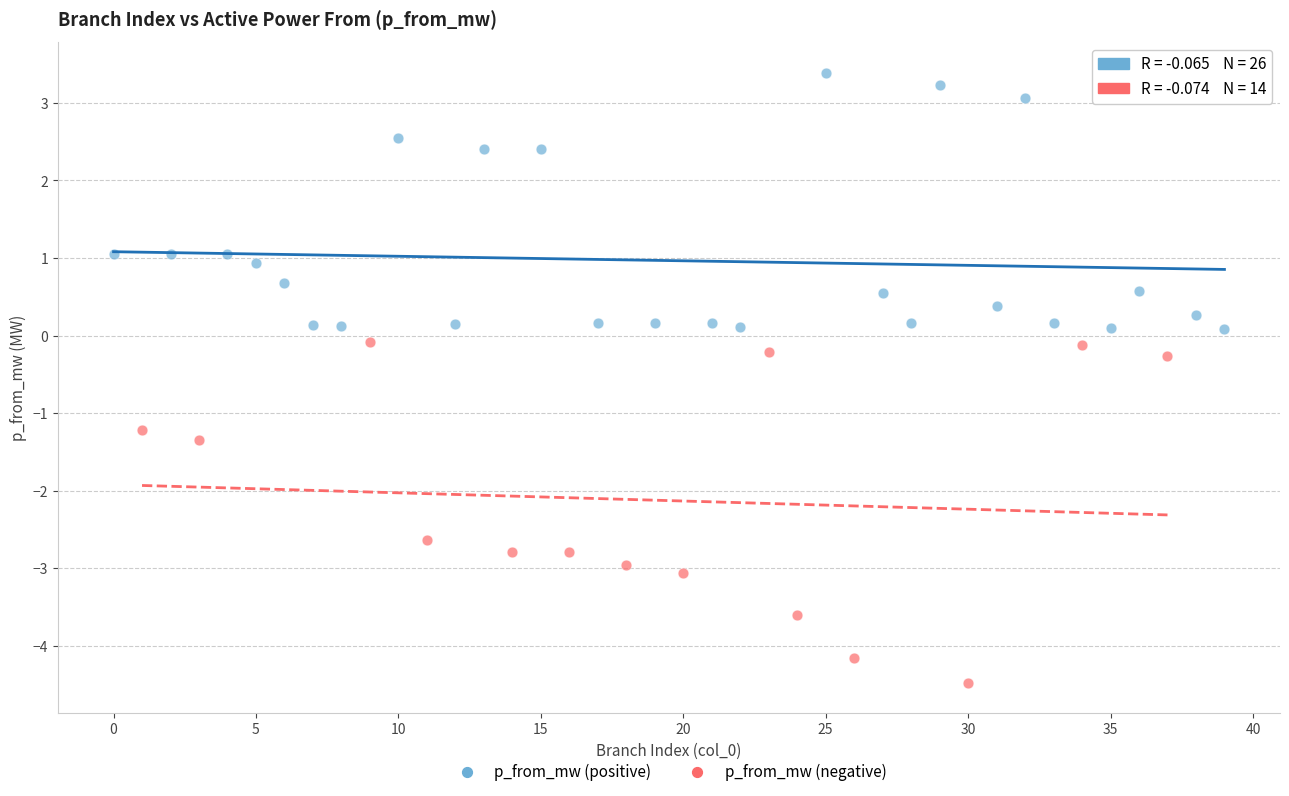

Which series reaches the maximum Y coordinate?

p_from_mw (positive)